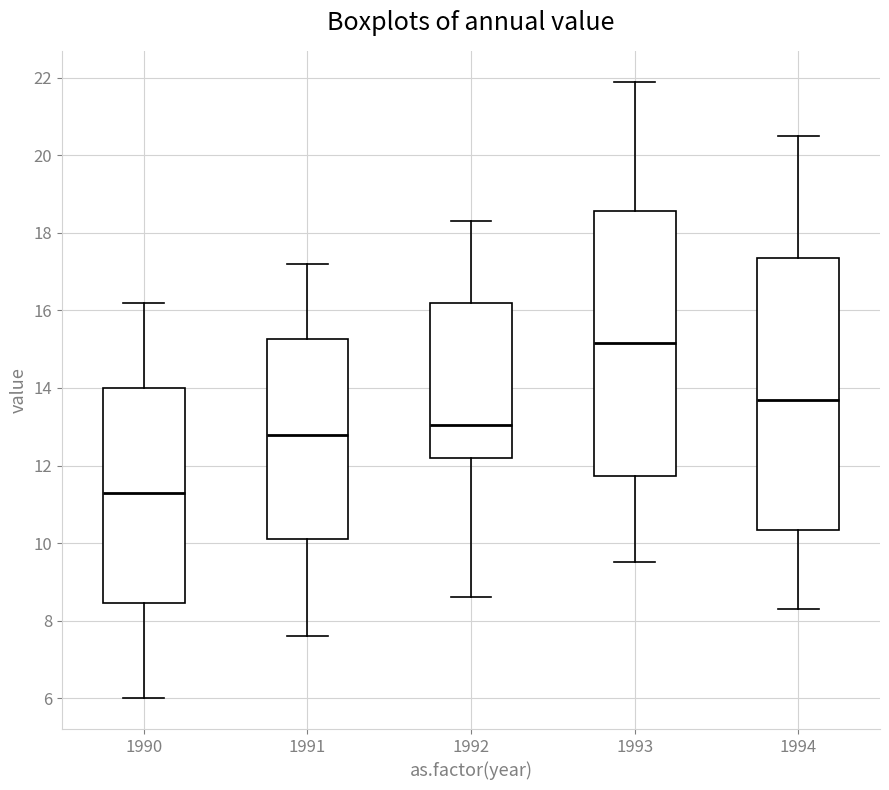

Which box has the highest median line?

1993